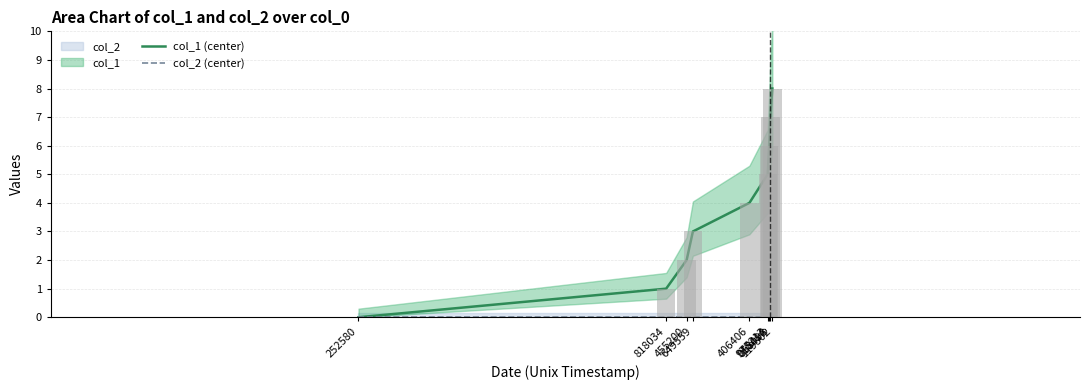

How many groups of bars are there?

9